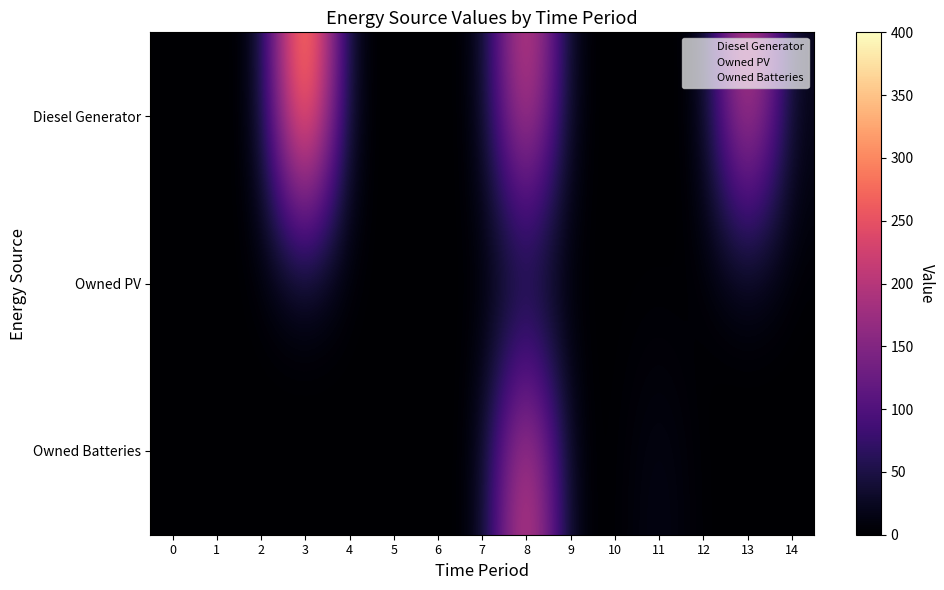

Between 5 and 11, which is larger?

5